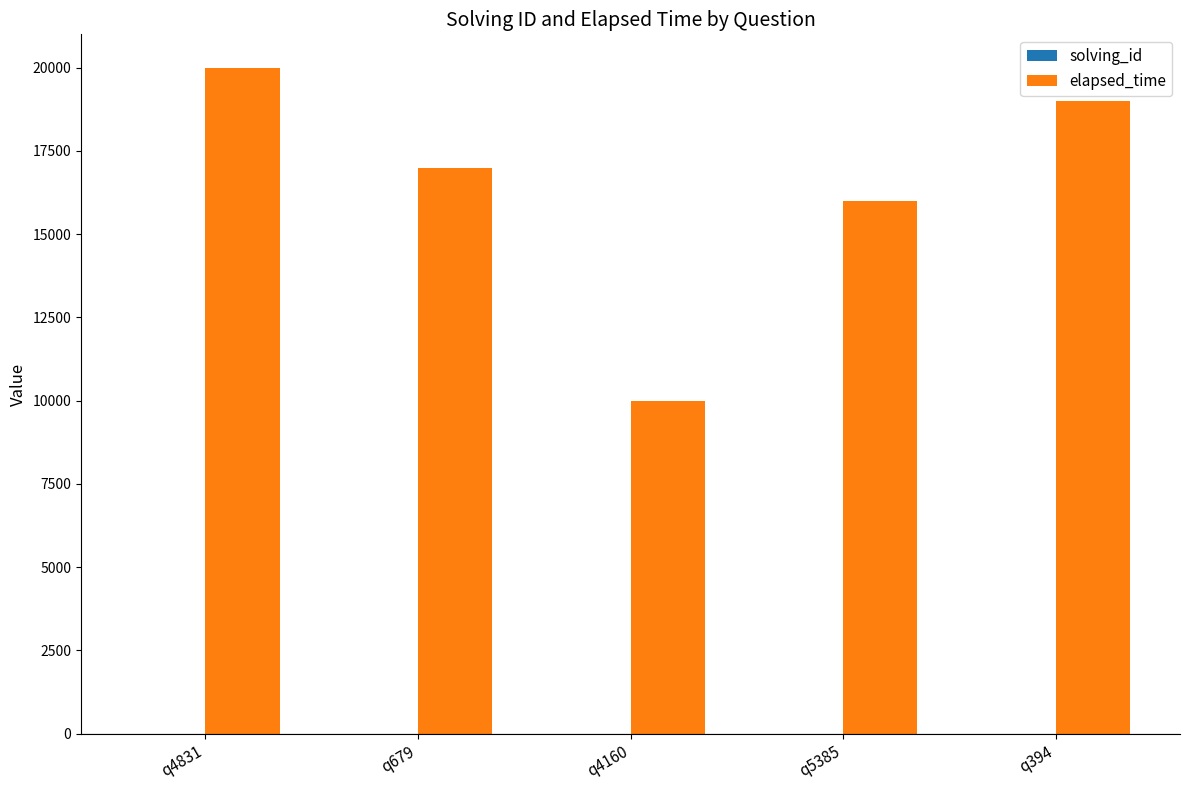

What is the difference between the elapsed_time values at q4160 and q5385?

6000